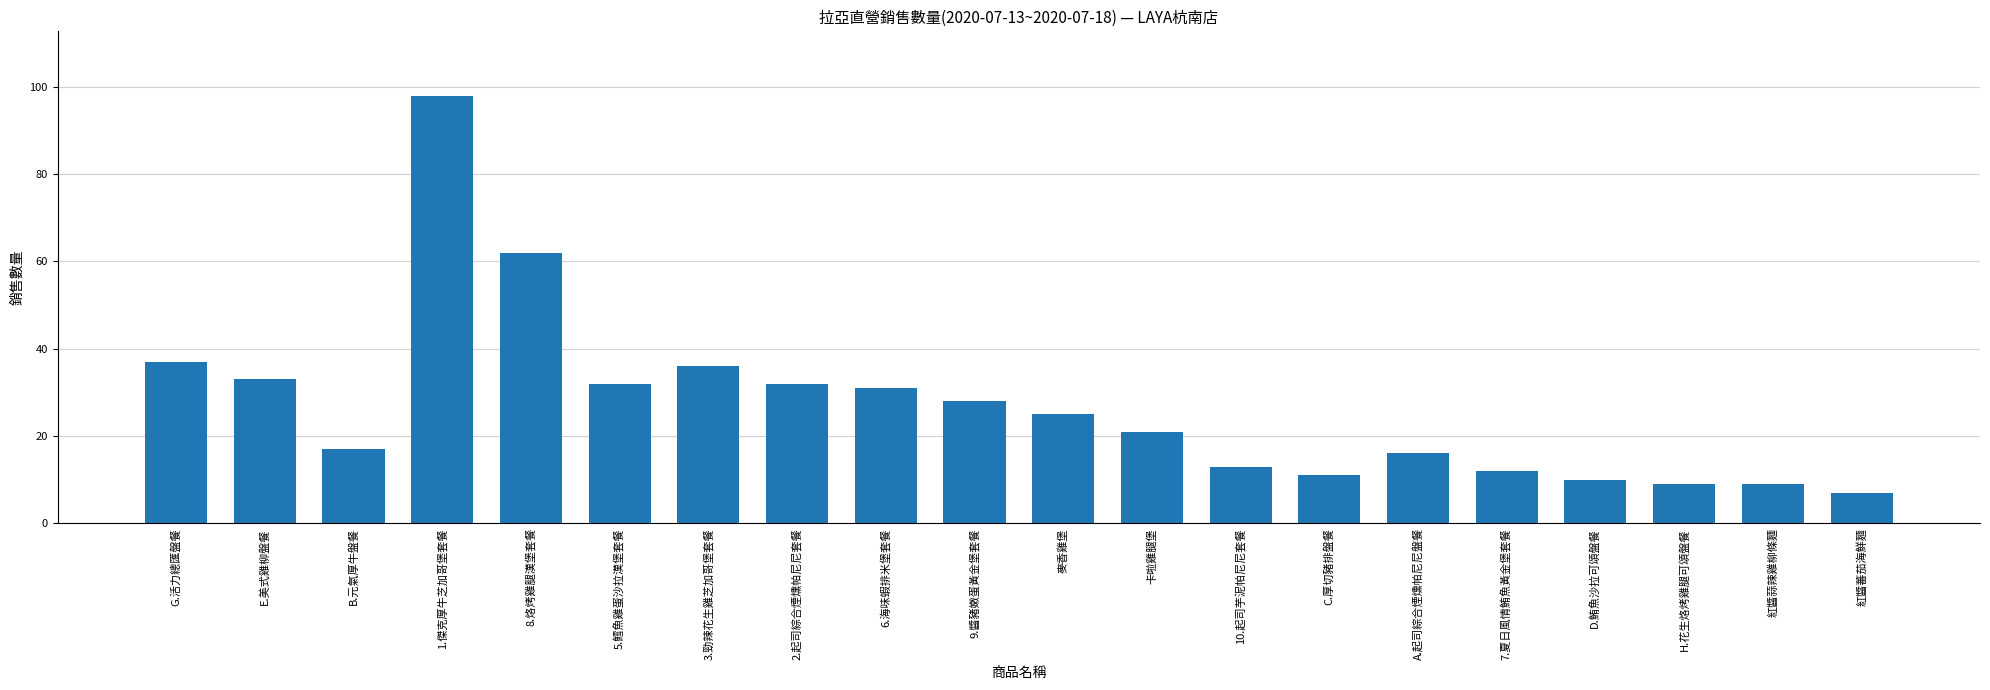

What is the difference between the maximum and second lowest values?

89